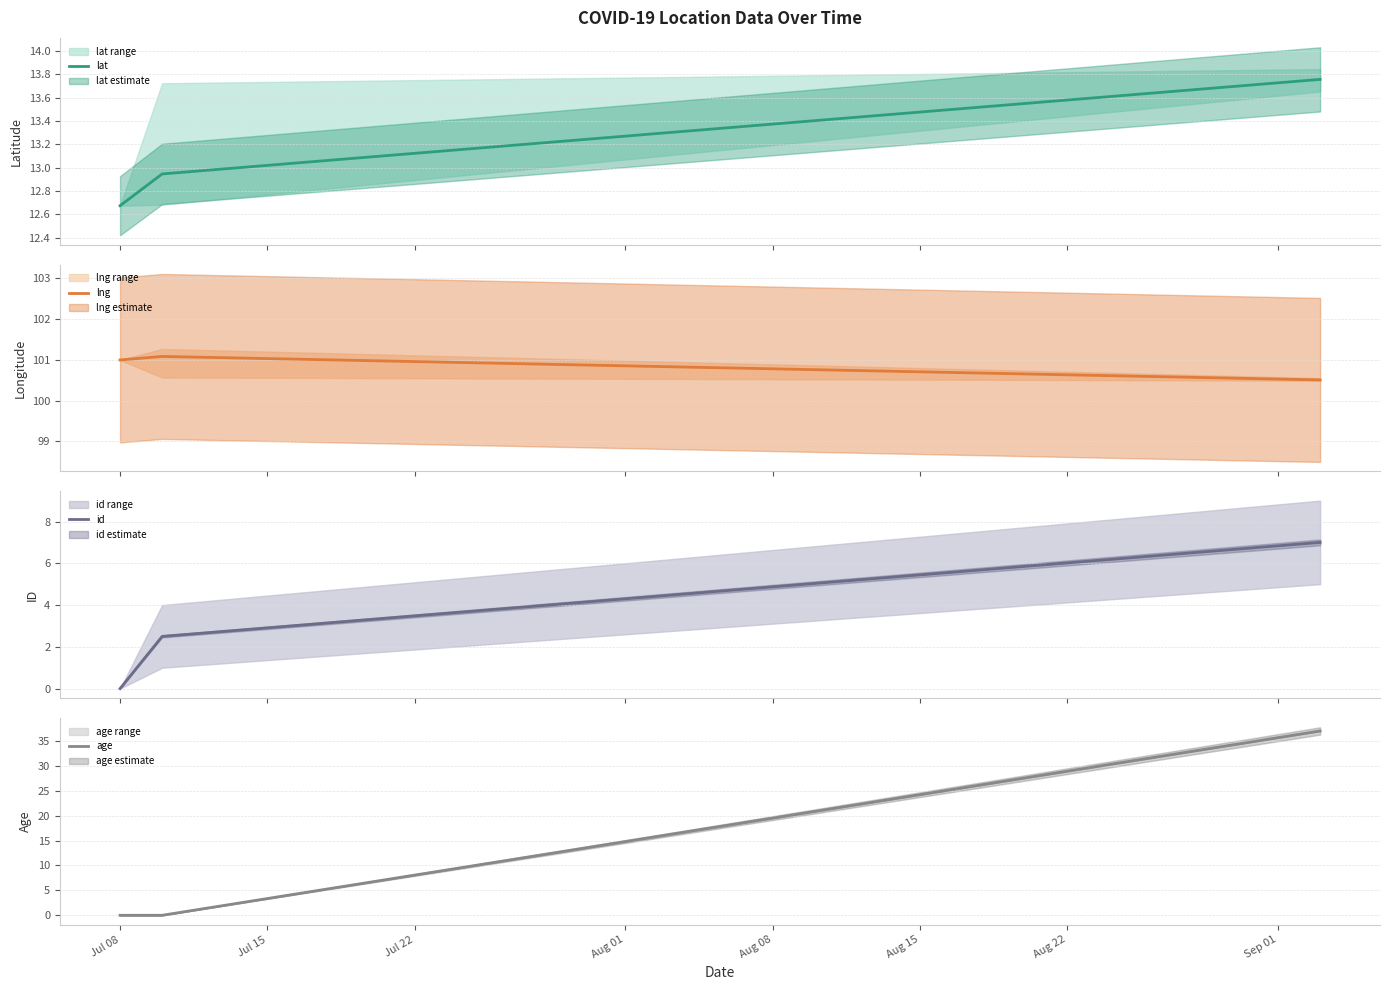

What is the lowest value of the lng series?

100.5